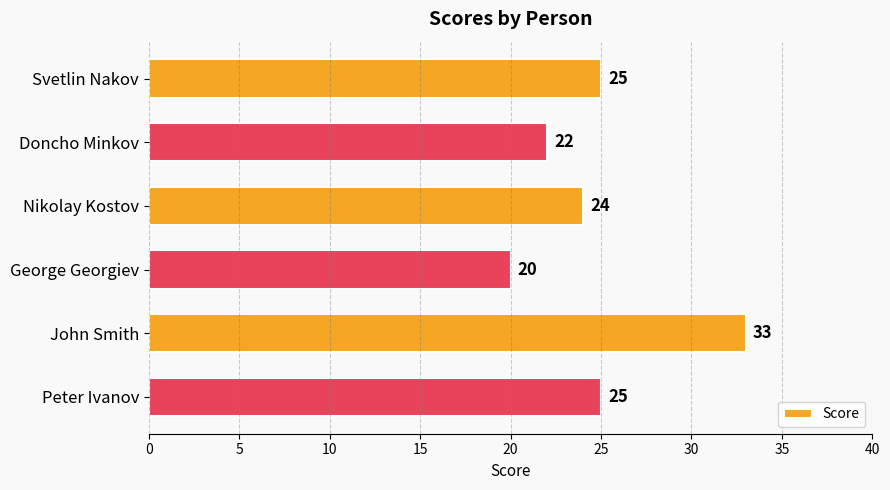

Which category has the highest value across all series?

John Smith